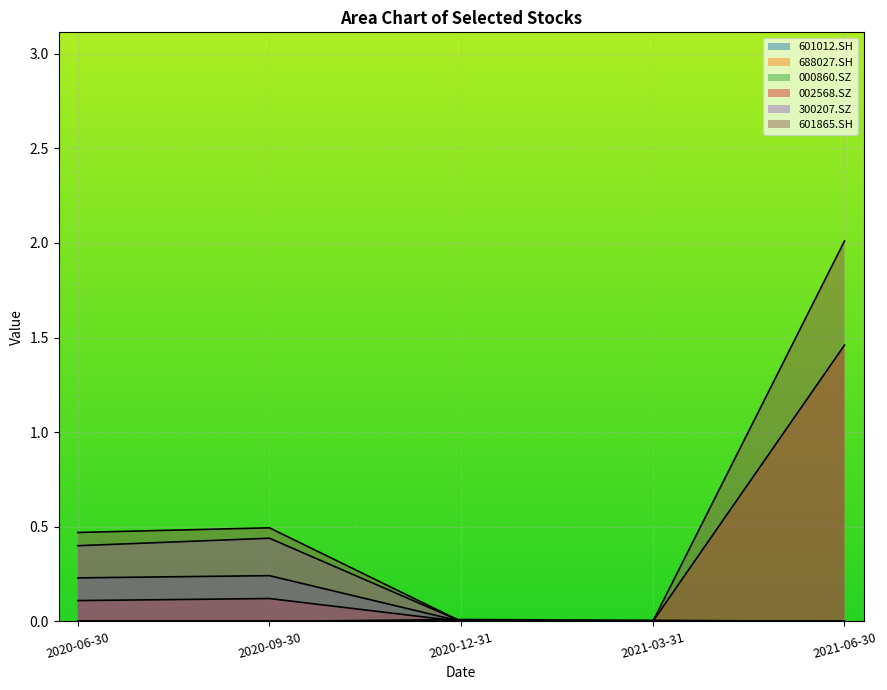

Which series ends up on top after the final intersection of 688027.SH and 300207.SZ?

688027.SH